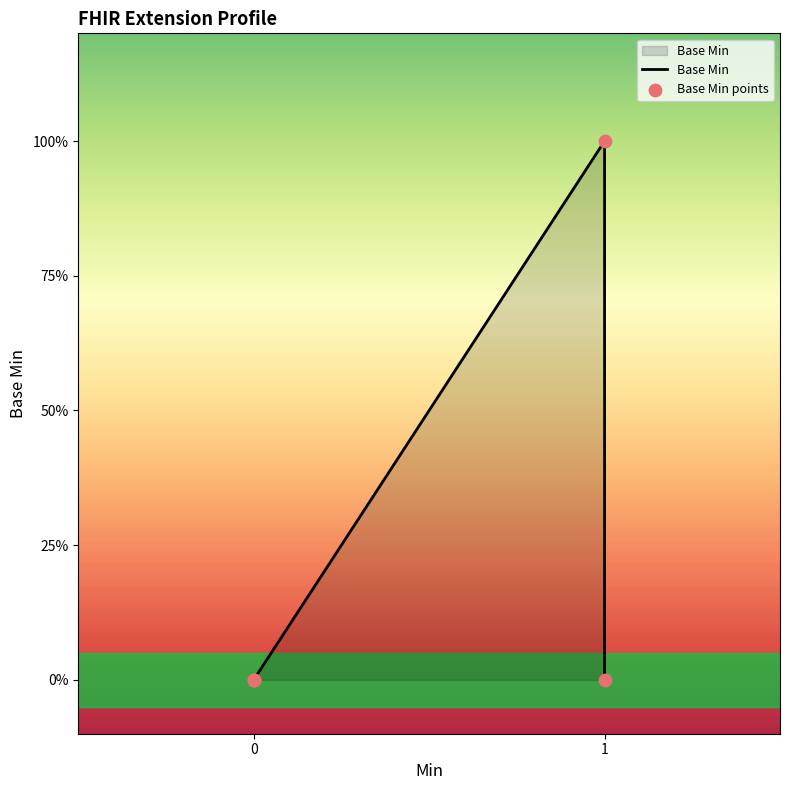

Which series contains the lowest Y value?

Base Min